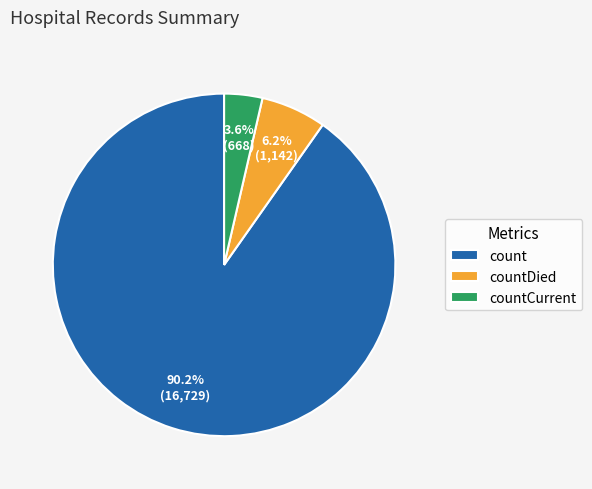

To the nearest percent, what is the combined percentage of countDied and count?

96%